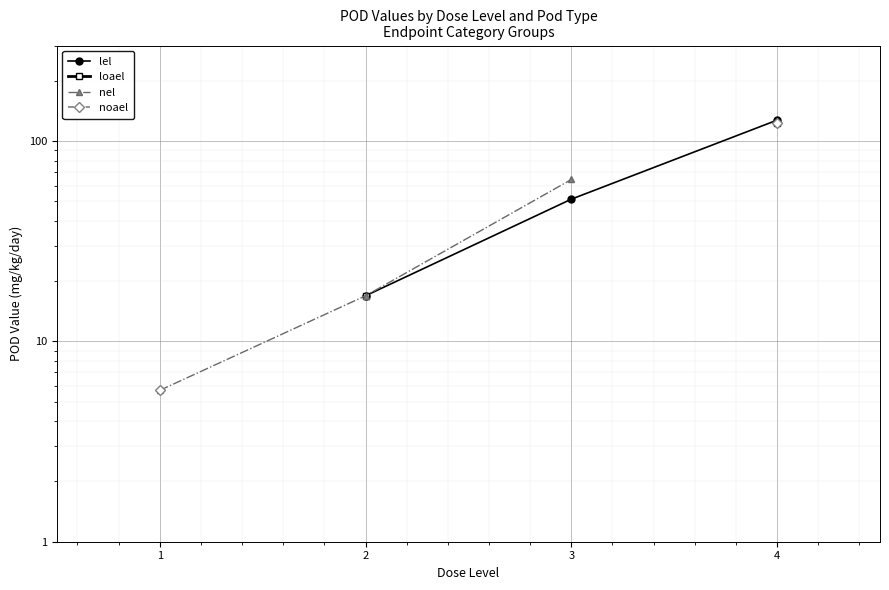

Is the value of noael at 3 greater than the value of nel at 4?

No